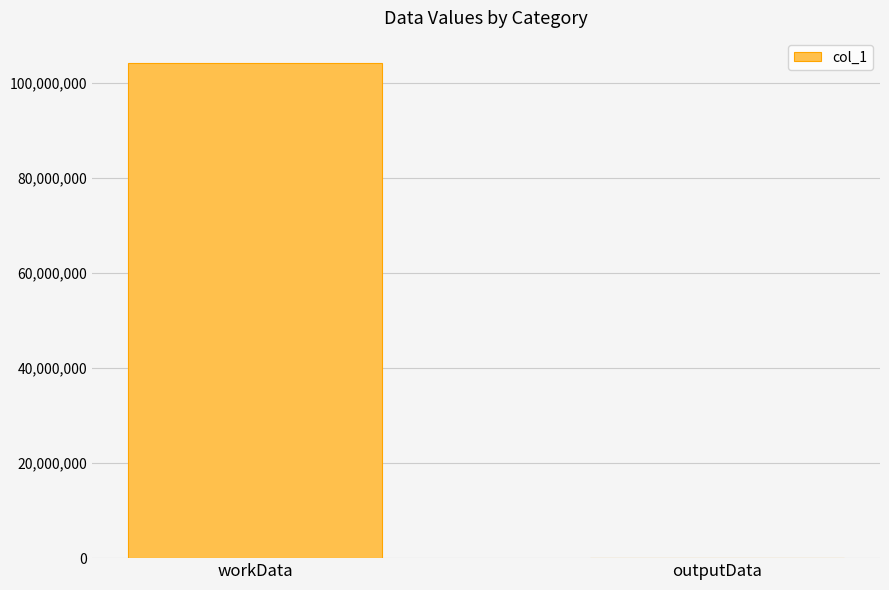

What is the sum of the values at workData and outputData?

104259996